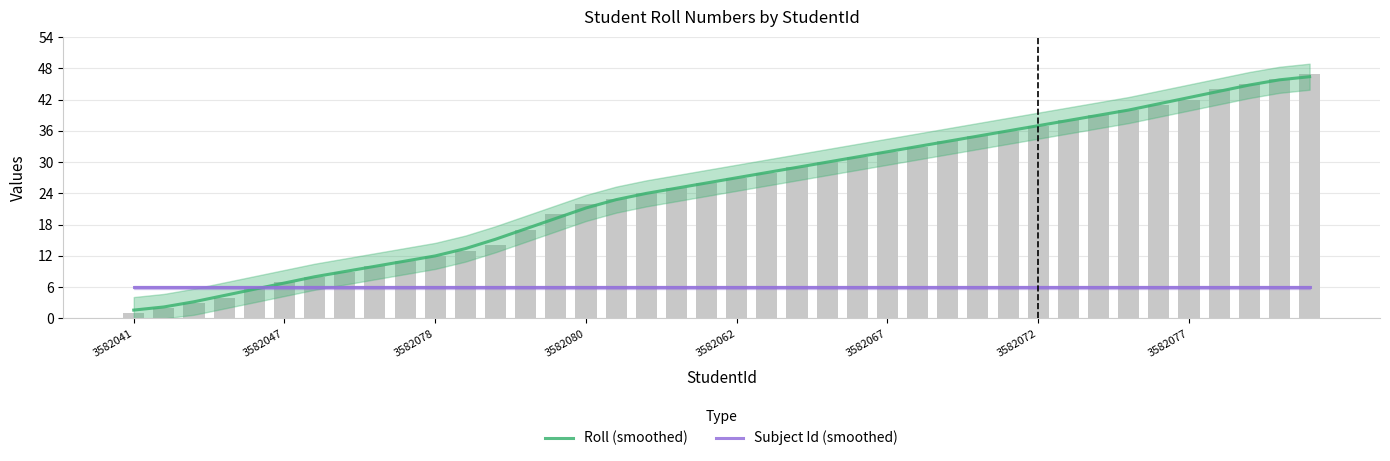

What is the difference between the maximum and minimum values in the Roll (smoothed) series?

44.8